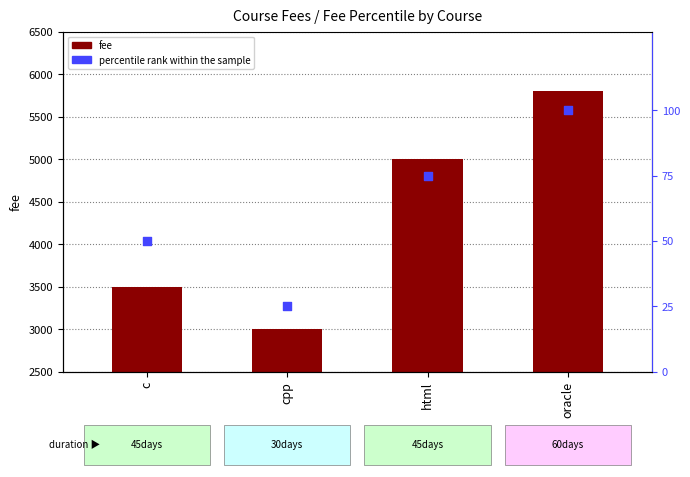

Which series reaches the minimum Y coordinate?

percentile rank within the sample